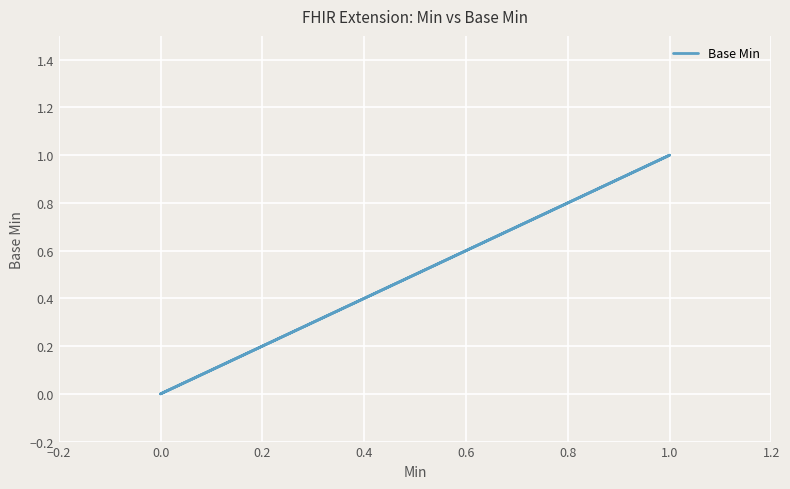

Is this an area chart (filled region under the line)?

No